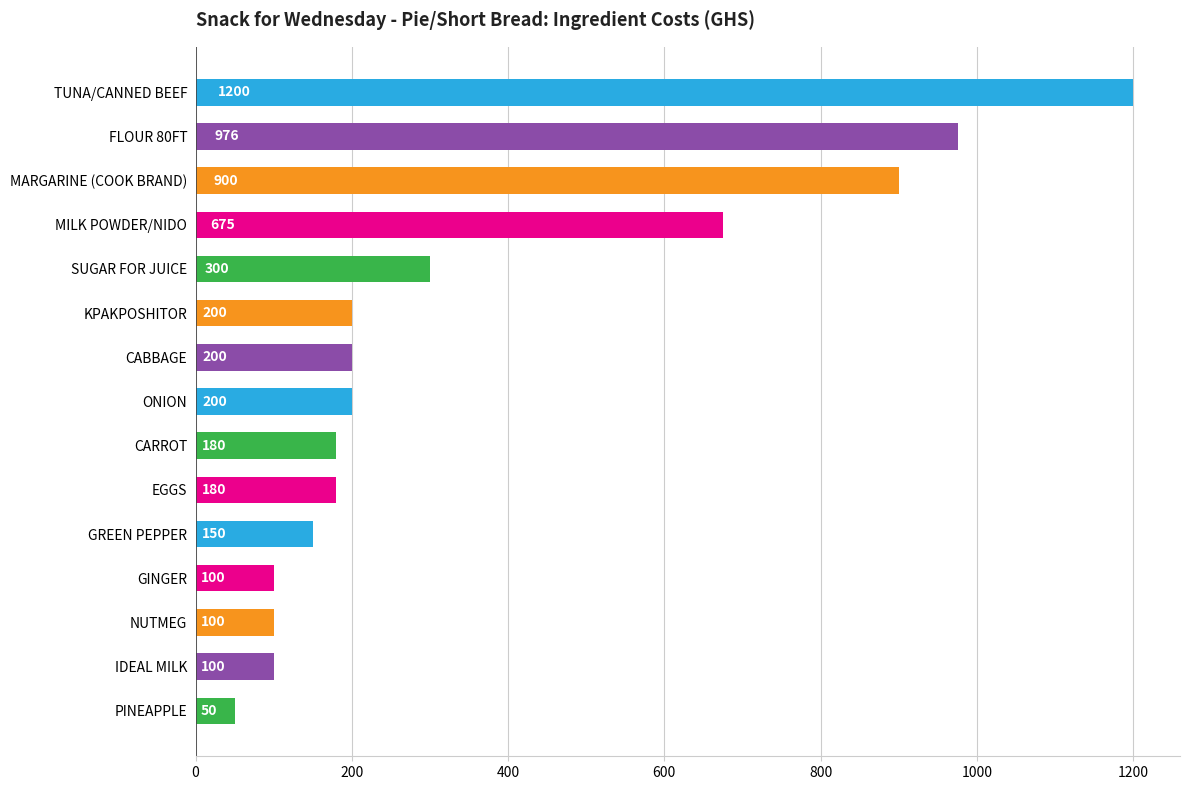

Where is the data nearest to the value 625?

MILK POWDER/NIDO